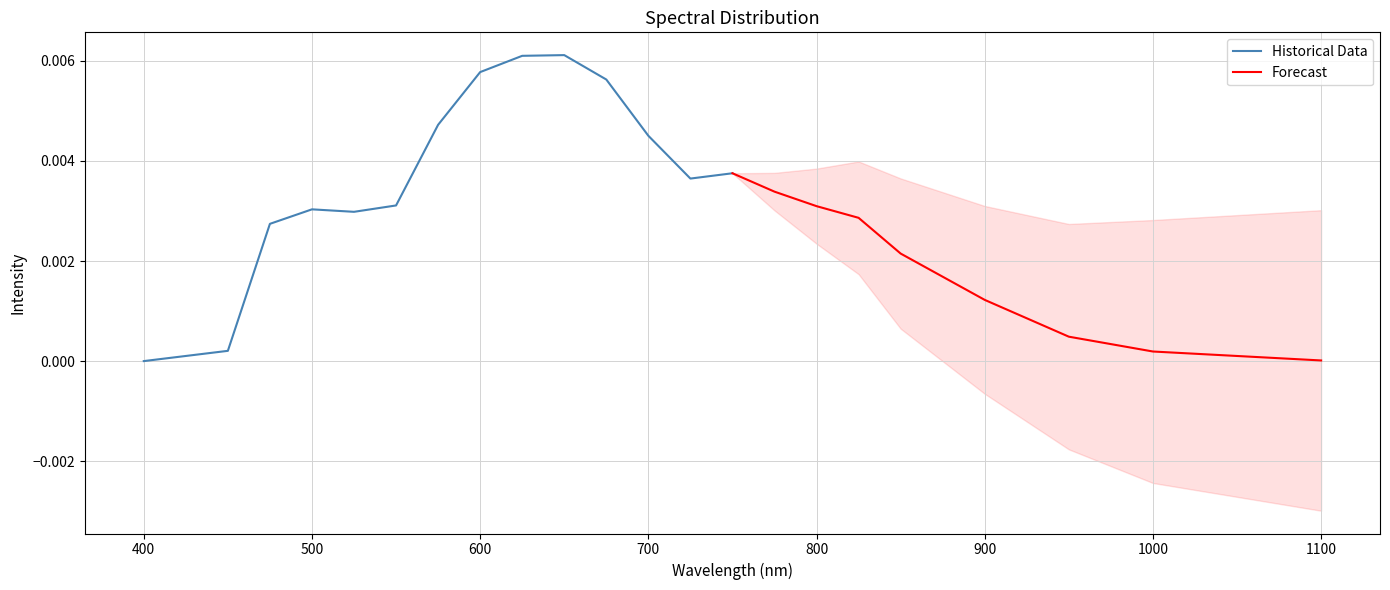

Does the chart have visible grid lines?

Yes